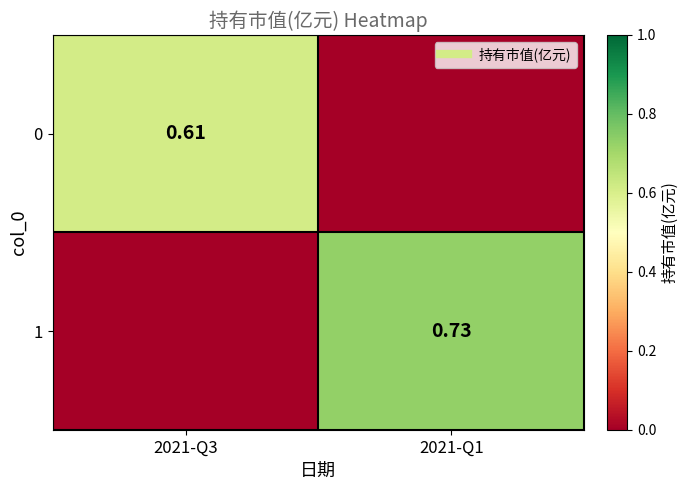

How many data points in 1 are above 0?

1